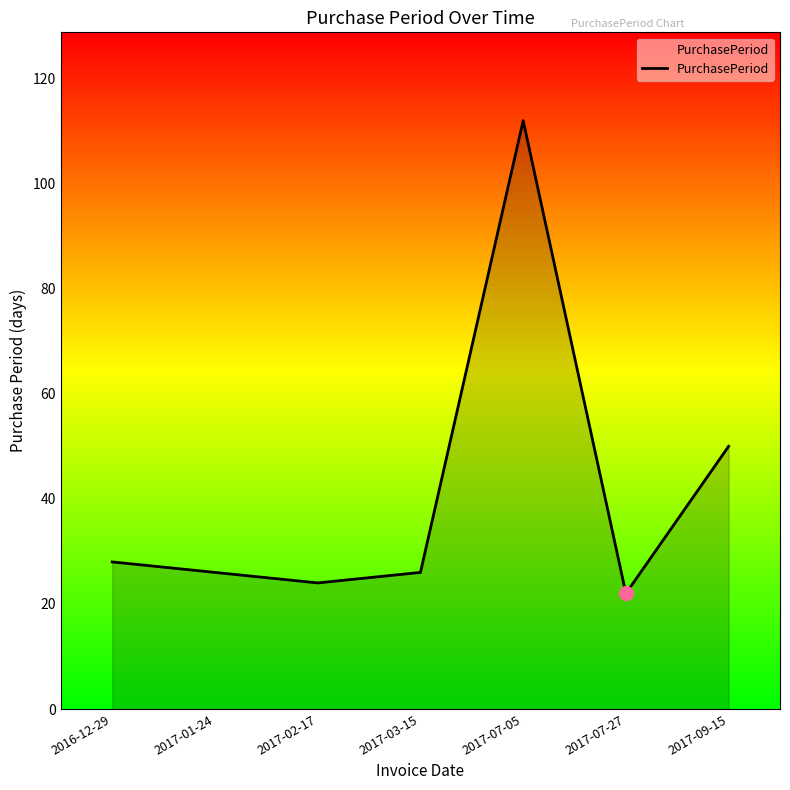

The value at 2017-09-15 is 50. True or false?

True